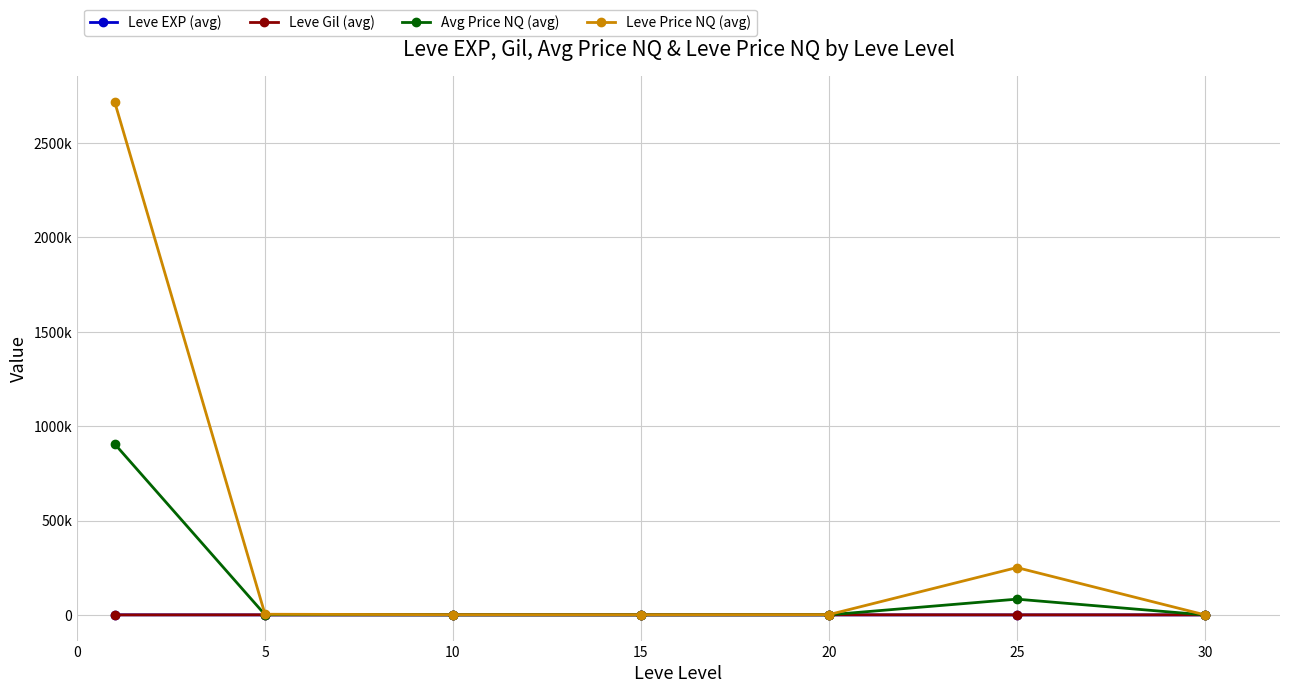

What are all the series names shown in the legend?

Leve EXP (avg), Leve Gil (avg), Avg Price NQ (avg), Leve Price NQ (avg)